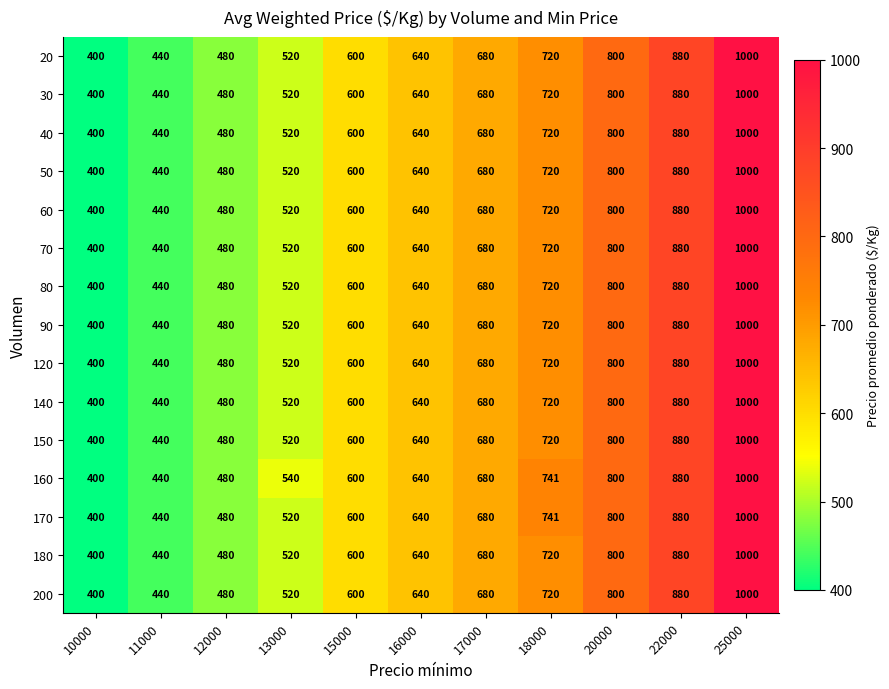

At which category does the chart reach its peak across all series?

25000